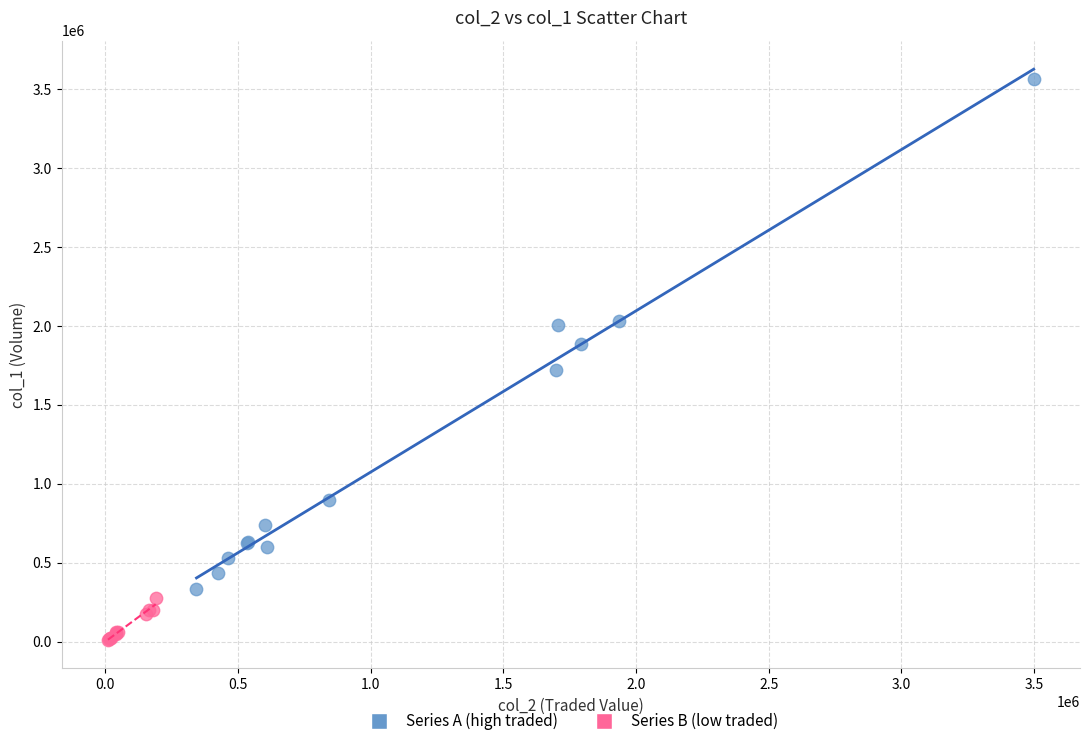

What are all the series names shown in the legend?

Series A (high traded), Series B (low traded)